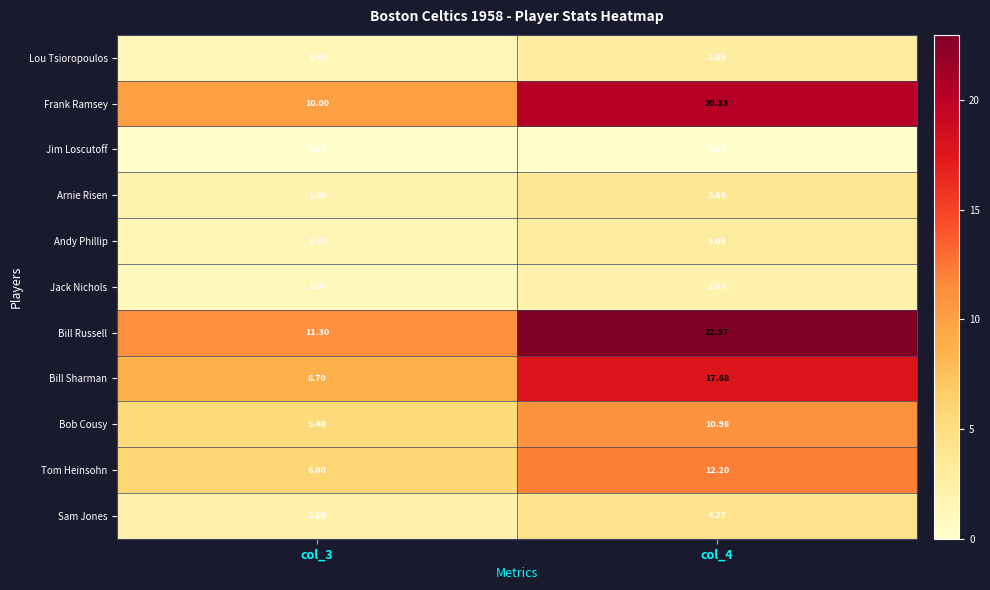

At which category is the sum across all series the highest?

col_4